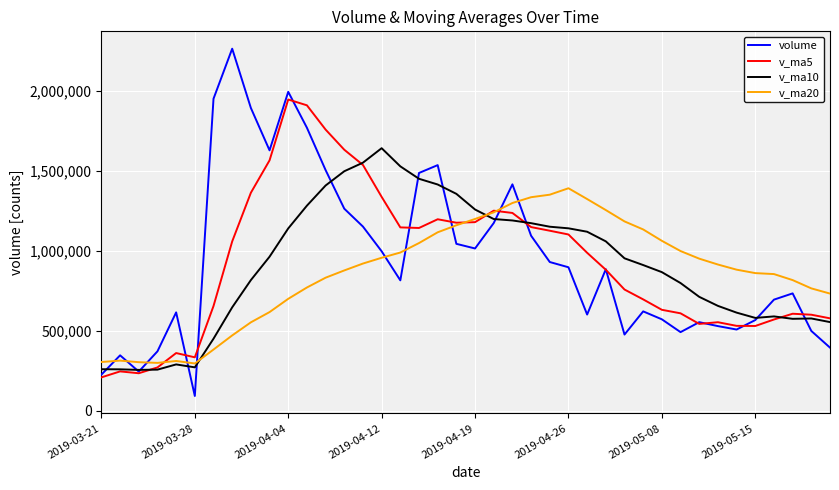

Rank the series by their maximum value, from highest to lowest.

volume, v_ma5, v_ma10, v_ma20